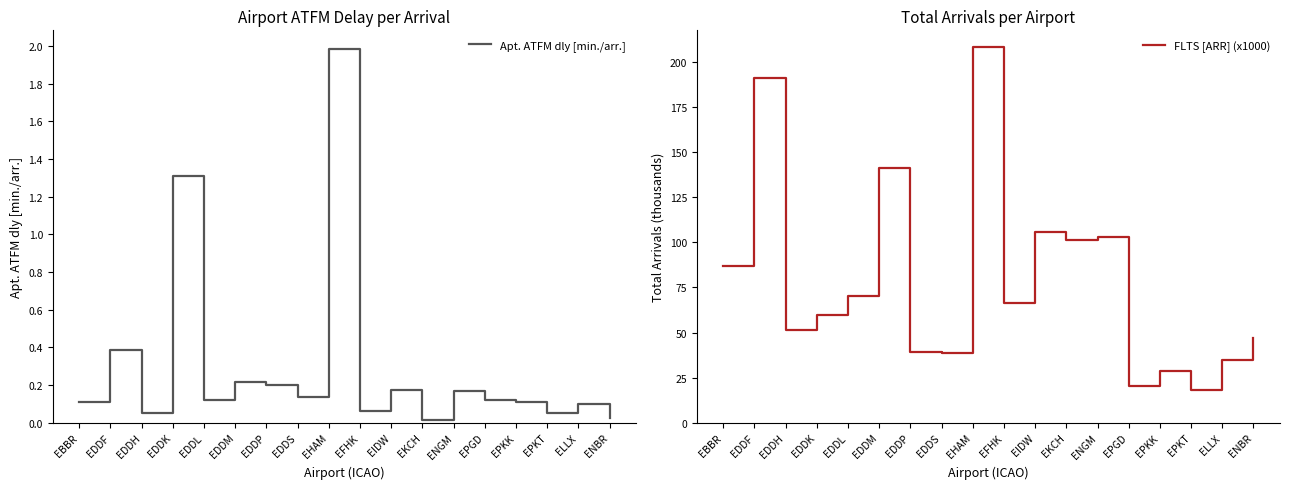

How many lines are shown in the chart?

2